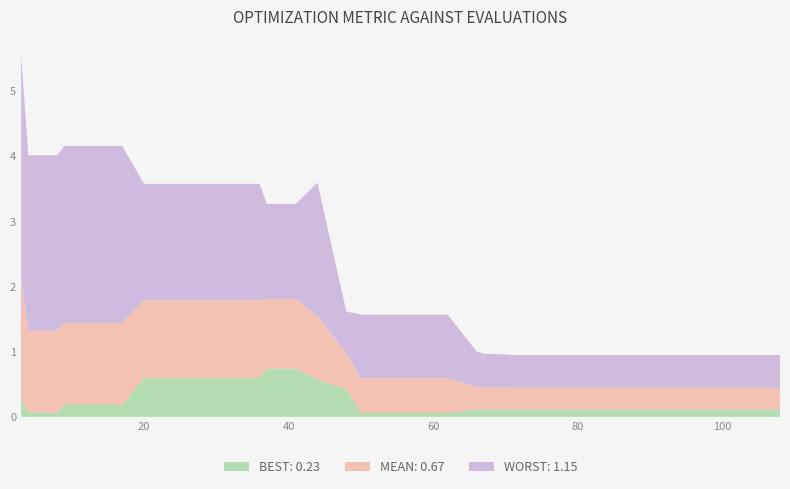

Reading right to left, transcribe all the data shown in this chart.

best: 0.1	0.1	0.1	0.1	0.1	0.1	0.1	0.1	0.1	0.1	0.1	0.1	0.1	0.1	0.1	0.1	0.1	0.1	0.1	0.1	0.1	0.1	0.1	0.1	0.1	0.4	0.6	0.7	0.7	0.6	0.6	0.6	0.6	0.6	0.2	0.2	0.2	0.1	0.1	0.3
mean: 0.3	0.3	0.3	0.3	0.3	0.3	0.3	0.3	0.3	0.3	0.3	0.3	0.3	0.3	0.3	0.3	0.3	0.3	0.3	0.3	0.3	0.5	0.5	0.5	0.5	0.6	1.0	1.1	1.1	1.2	1.2	1.2	1.2	1.2	1.3	1.3	1.3	1.3	1.3	1.8
worst: 0.5	0.5	0.5	0.5	0.5	0.5	0.5	0.5	0.5	0.5	0.5	0.5	0.5	0.5	0.5	0.5	0.5	0.5	0.5	0.5	0.6	1.0	1.0	1.0	1.0	0.6	2.1	1.5	1.5	1.8	1.8	1.8	1.8	1.8	2.7	2.7	2.7	2.7	2.7	3.4